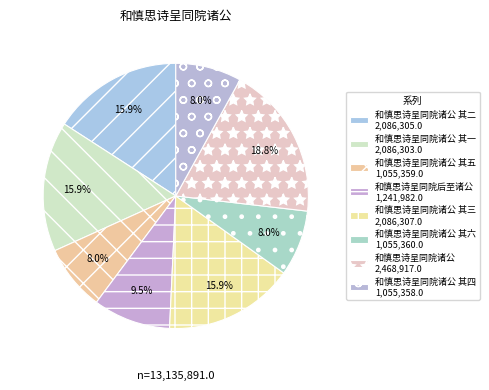

How many slices are in this pie chart?

8